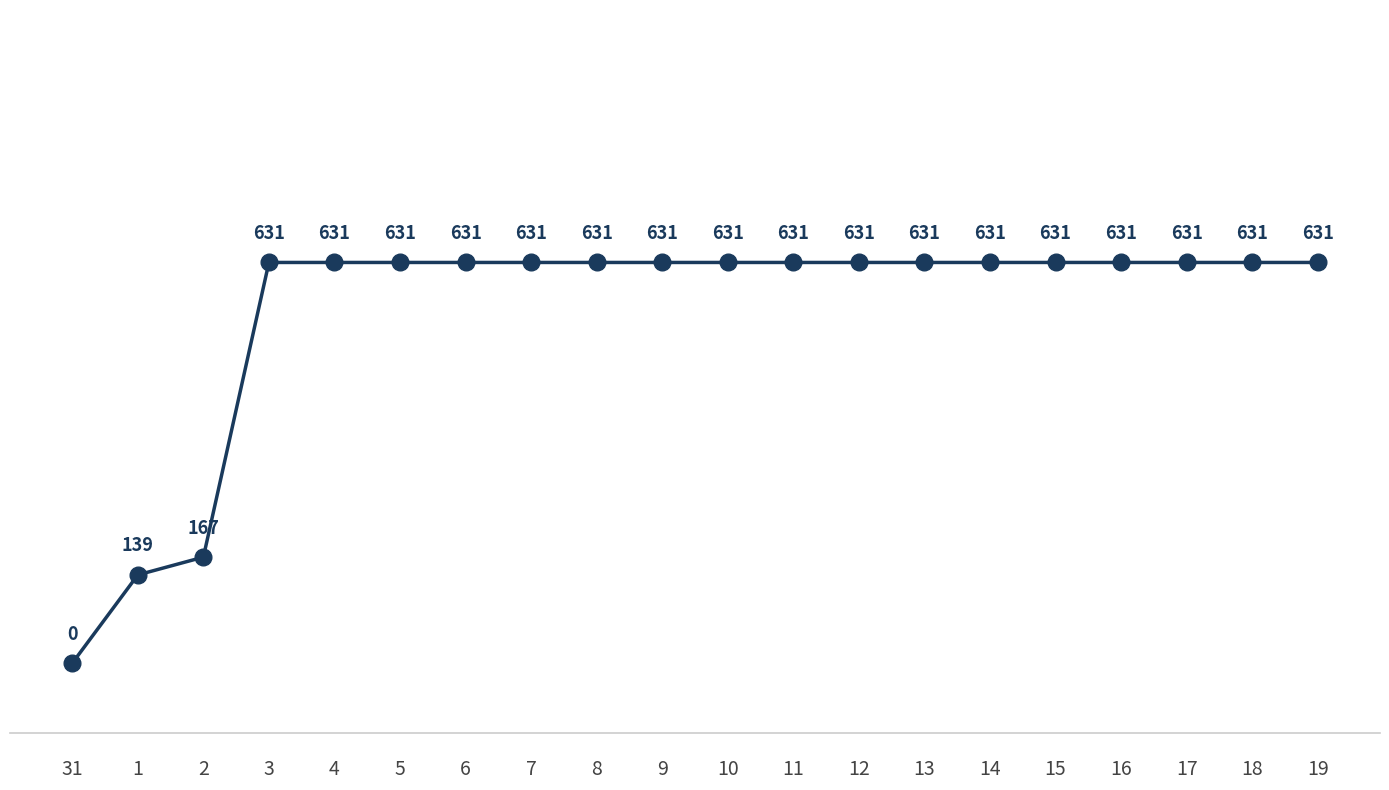

What is the ratio of the value at 5 to the value at 7?

1.0